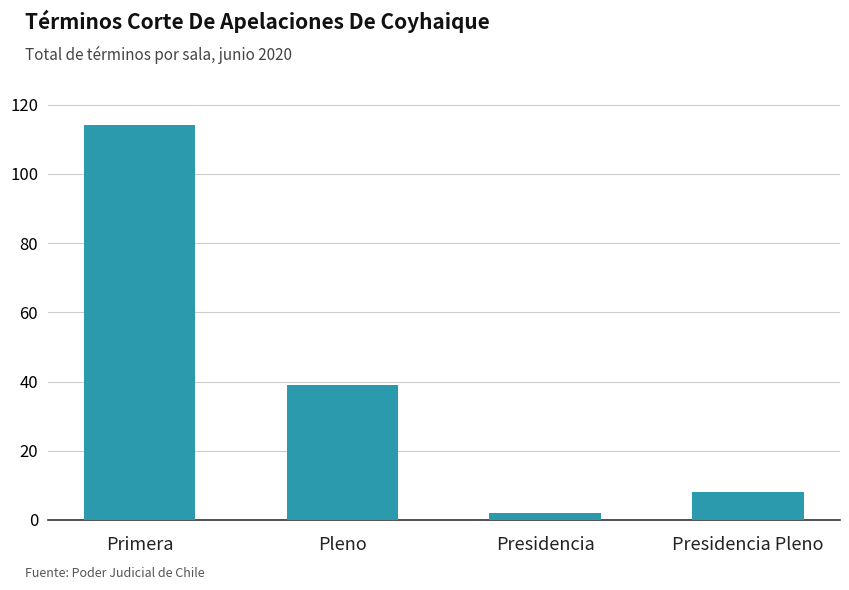

Are the bars grouped side by side (vs. stacked)?

No